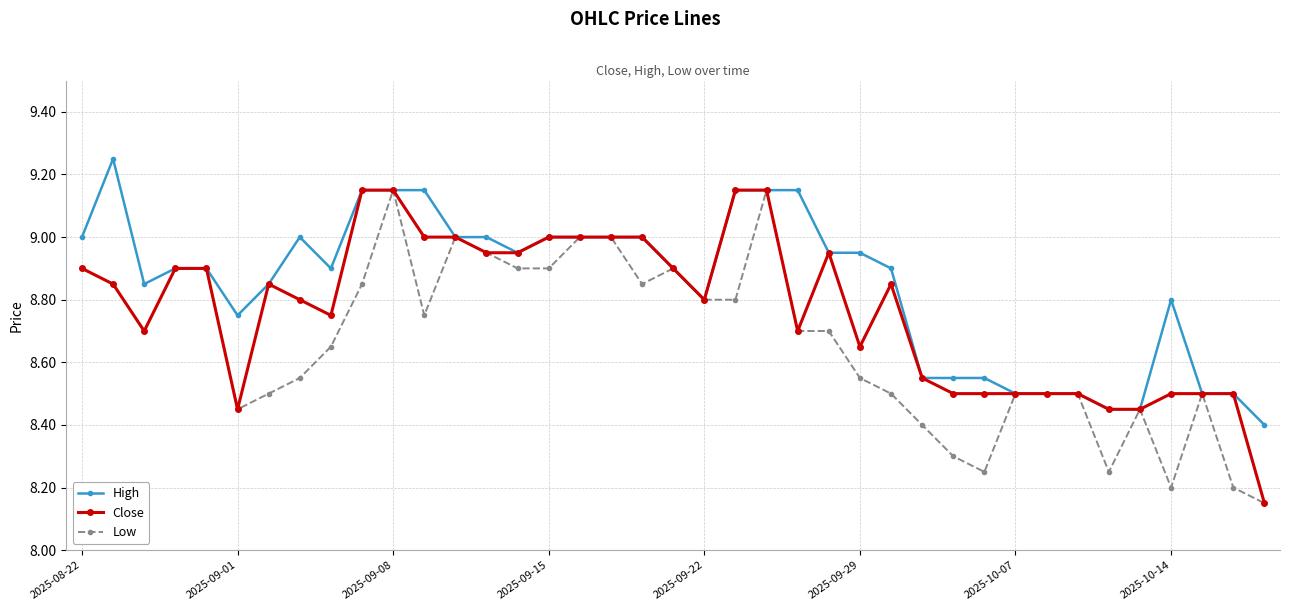

True or false: High has more than 2 points higher than both neighbors.

True